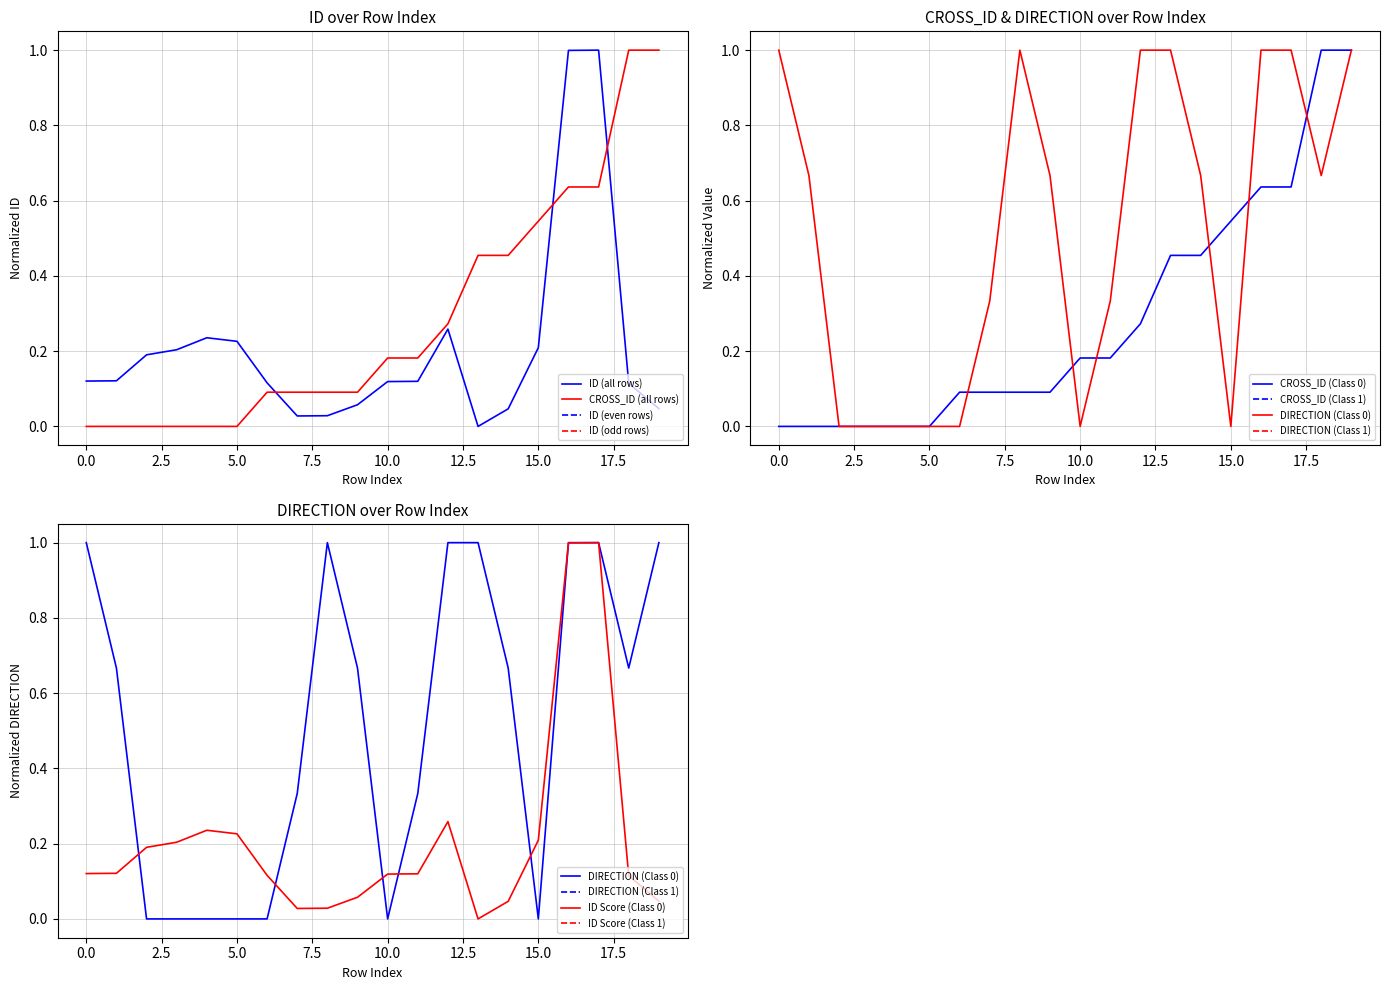

Rank the series by their average value, from lowest to highest.

ID, CROSS_ID, DIRECTION